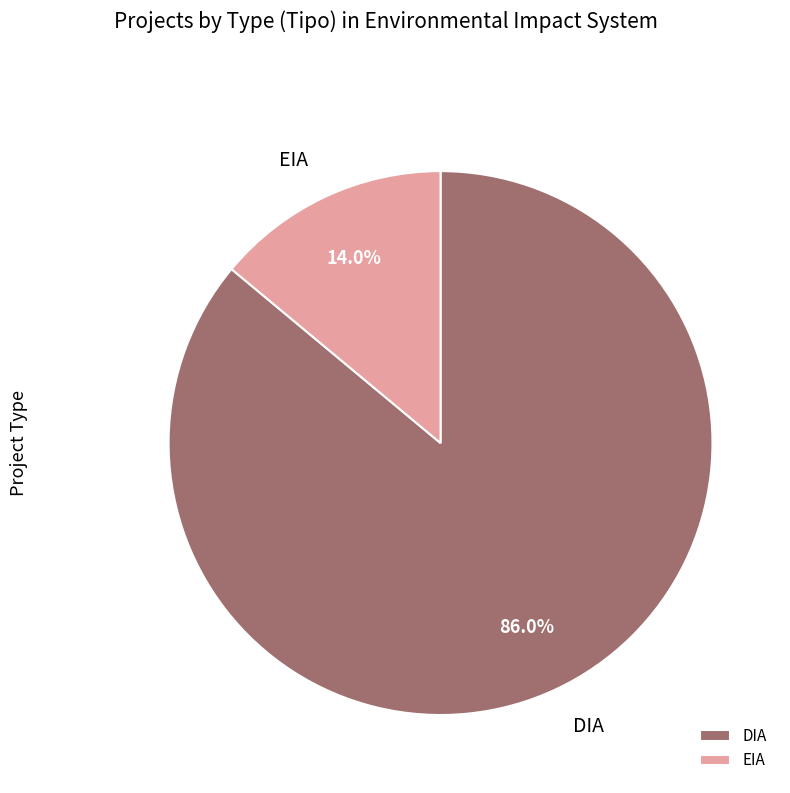

Is it true that EIA is 14% of the pie?

True